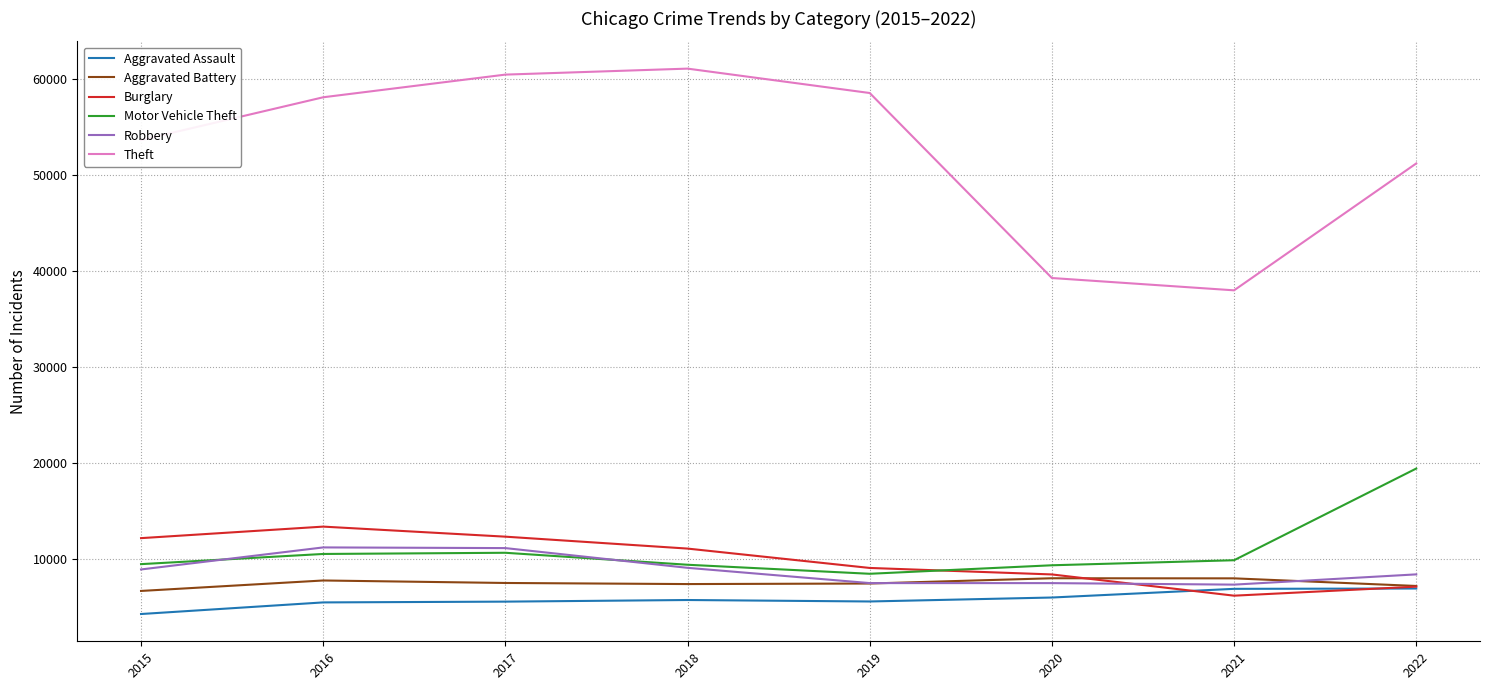

Which series has the widest spread of values?

Theft